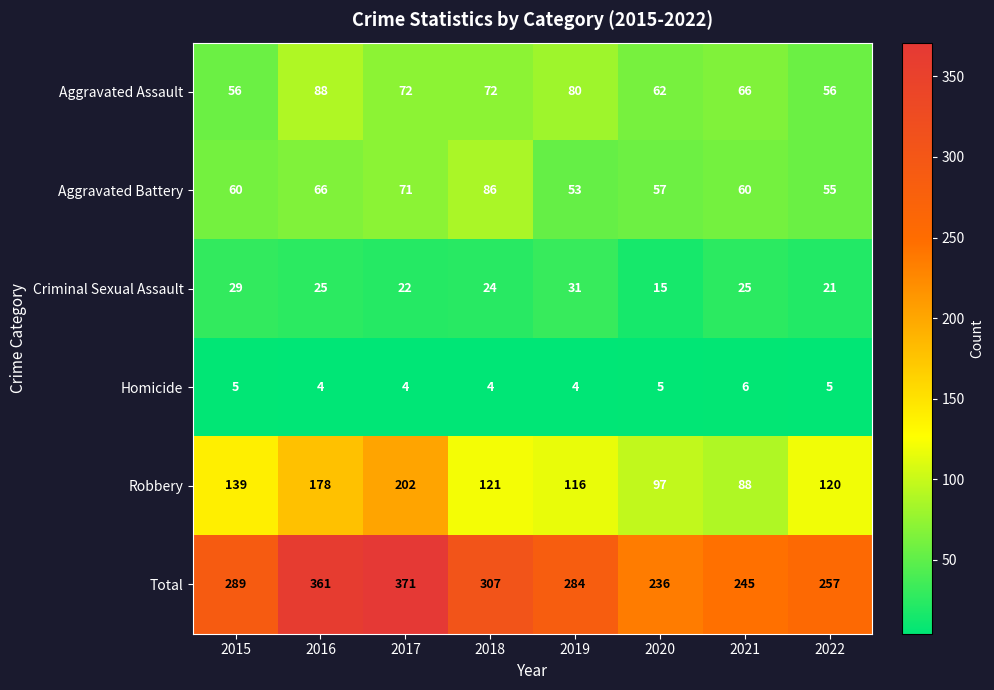

What is the minimum value shown in the chart?

4